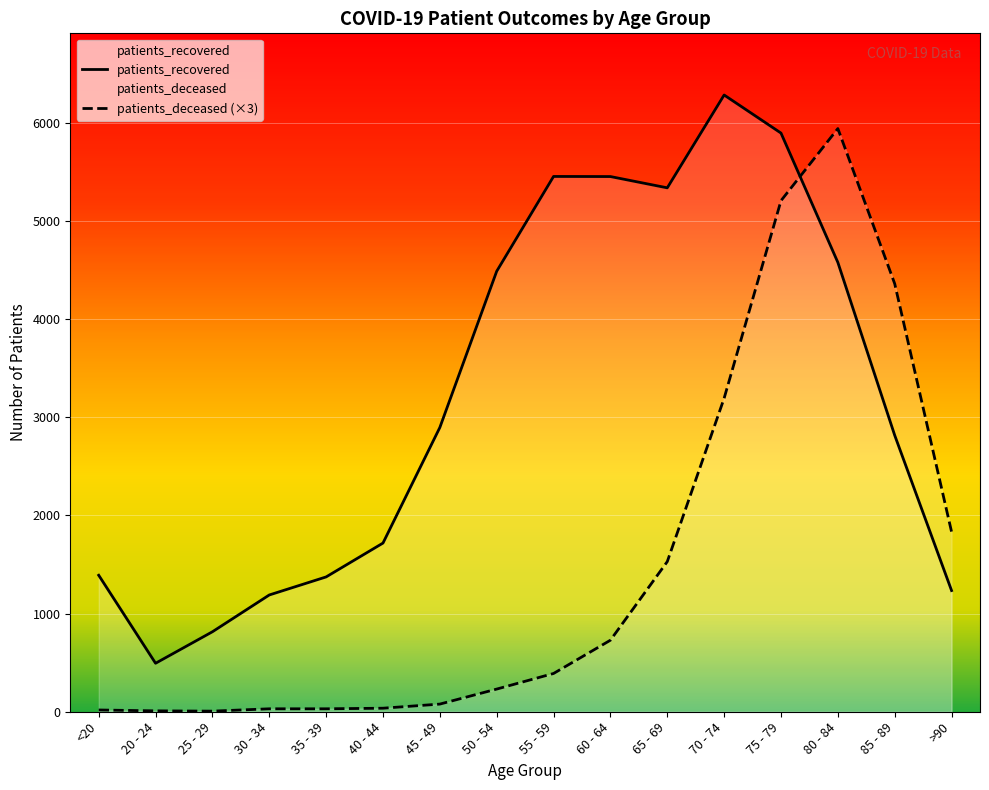

After their last crossing, which series has the higher values: patients_recovered or patients_deceased?

patients_deceased